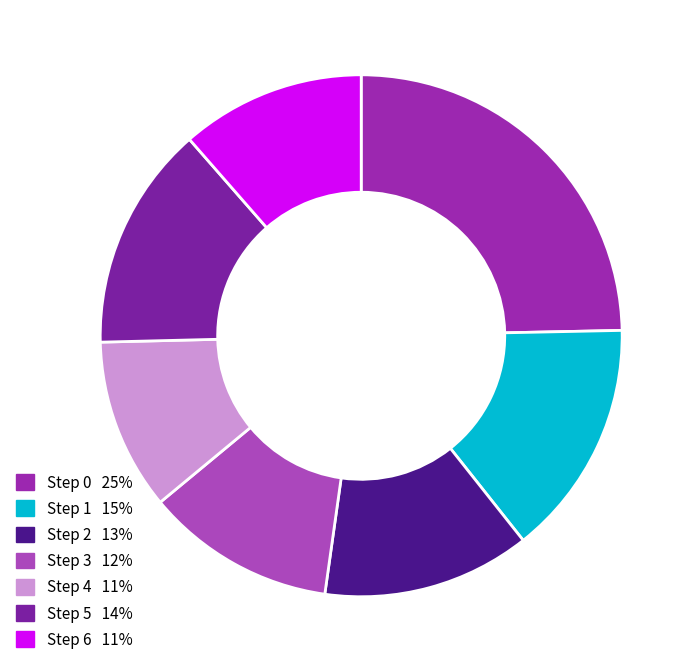

Which slice is the smallest?

Step 4